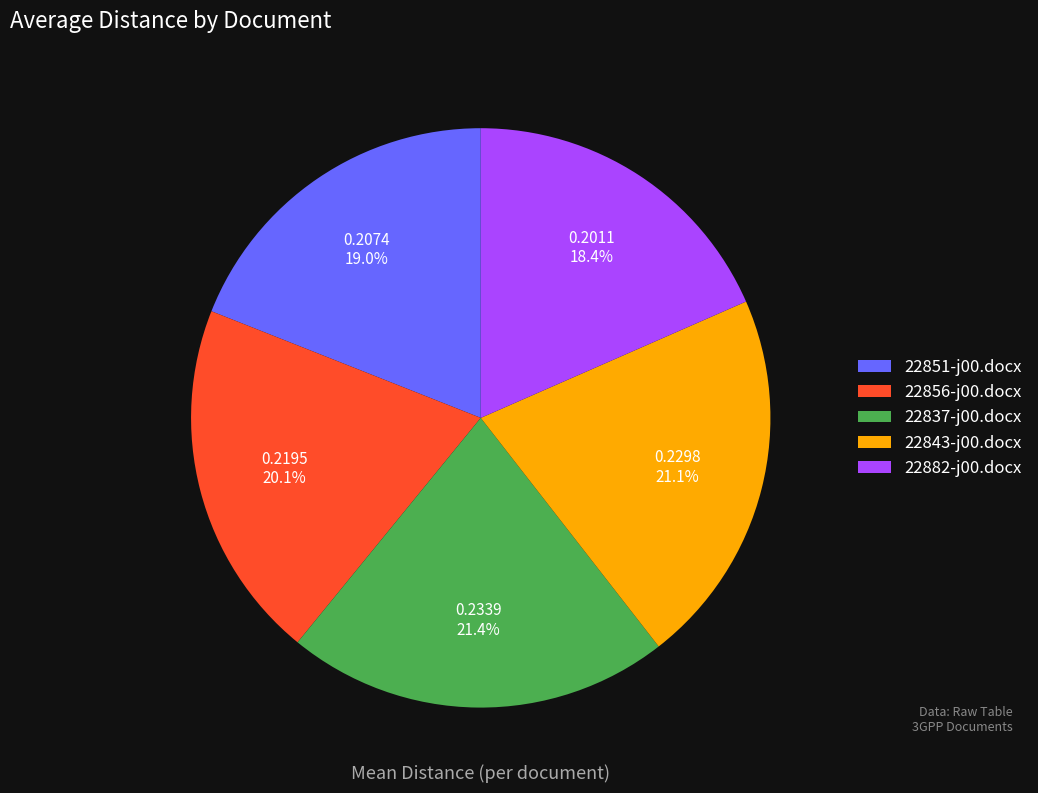

Is there any slice that represents more than half of the pie?

No